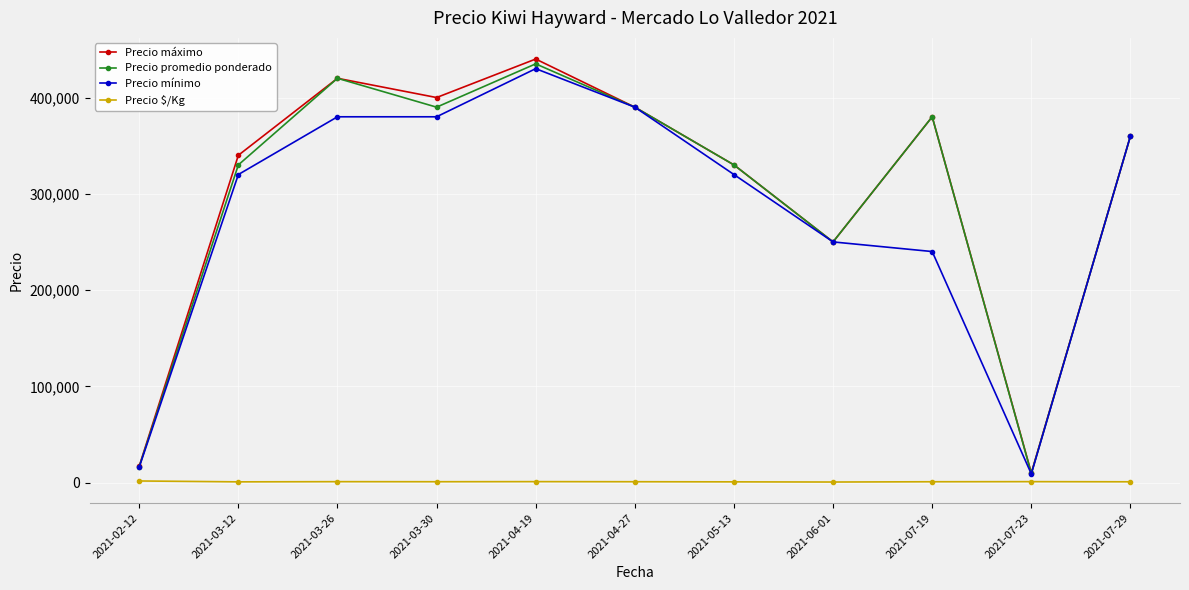

Count the number of categories in the chart.

11